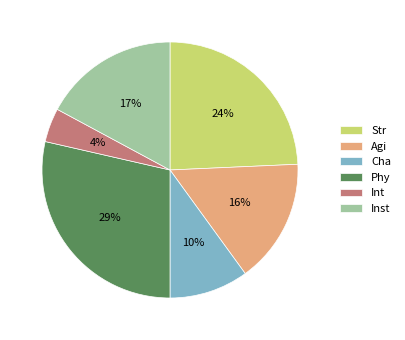

Is there any slice that represents more than half of the pie?

No